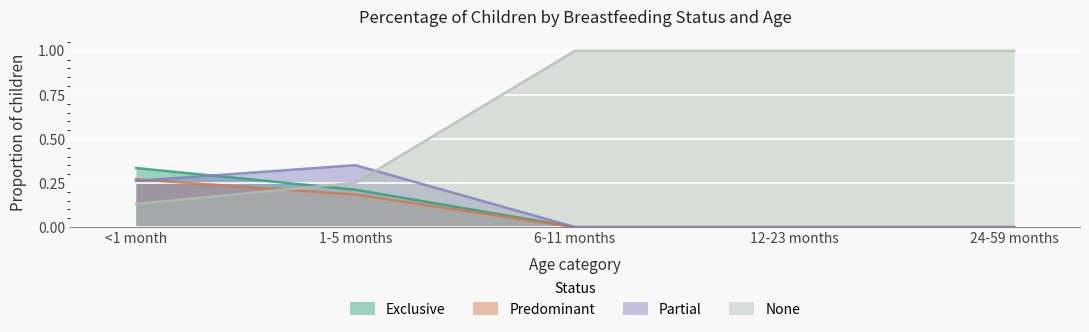

What is the difference between the maximum and second lowest values in the Partial series?

0.4